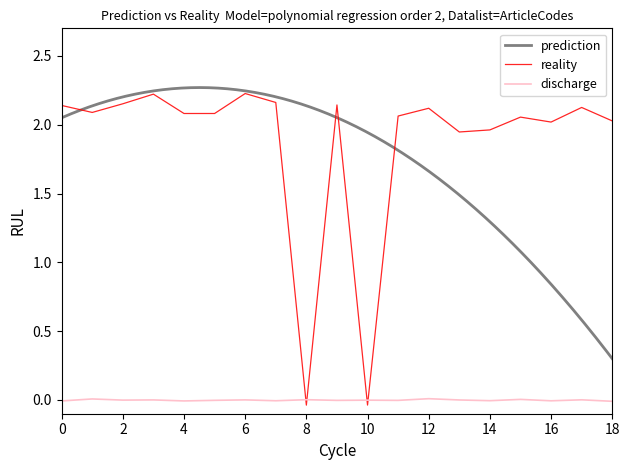

The discharge series shows -0.0 at 4. True or false?

True